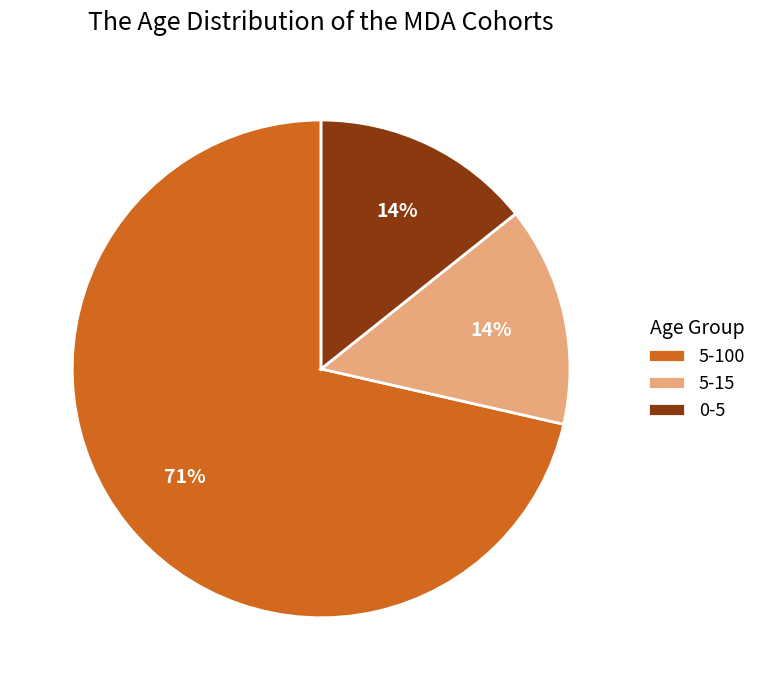

Combined, do 5-100 and 5-15 account for over 50%?

Yes